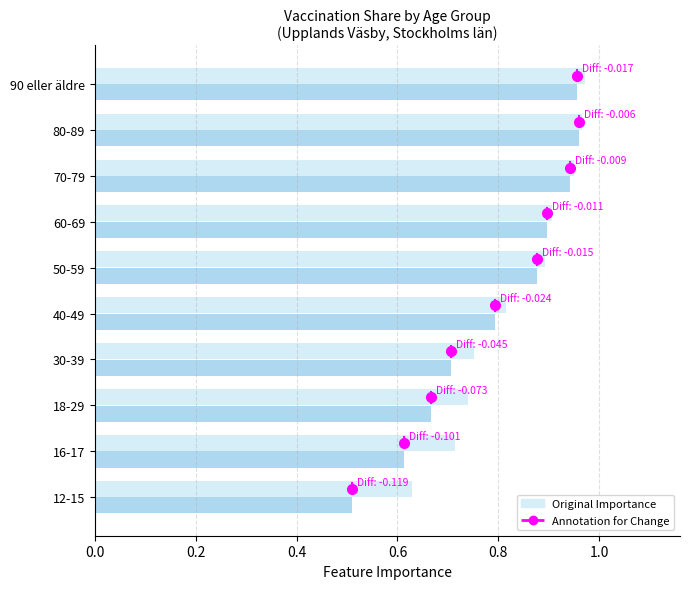

What is the smallest value displayed?

0.5